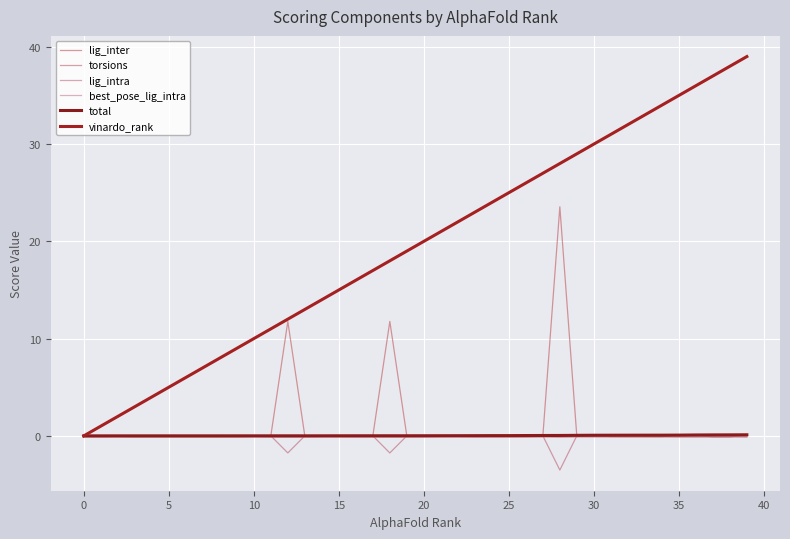

Does the chart have visible grid lines?

Yes